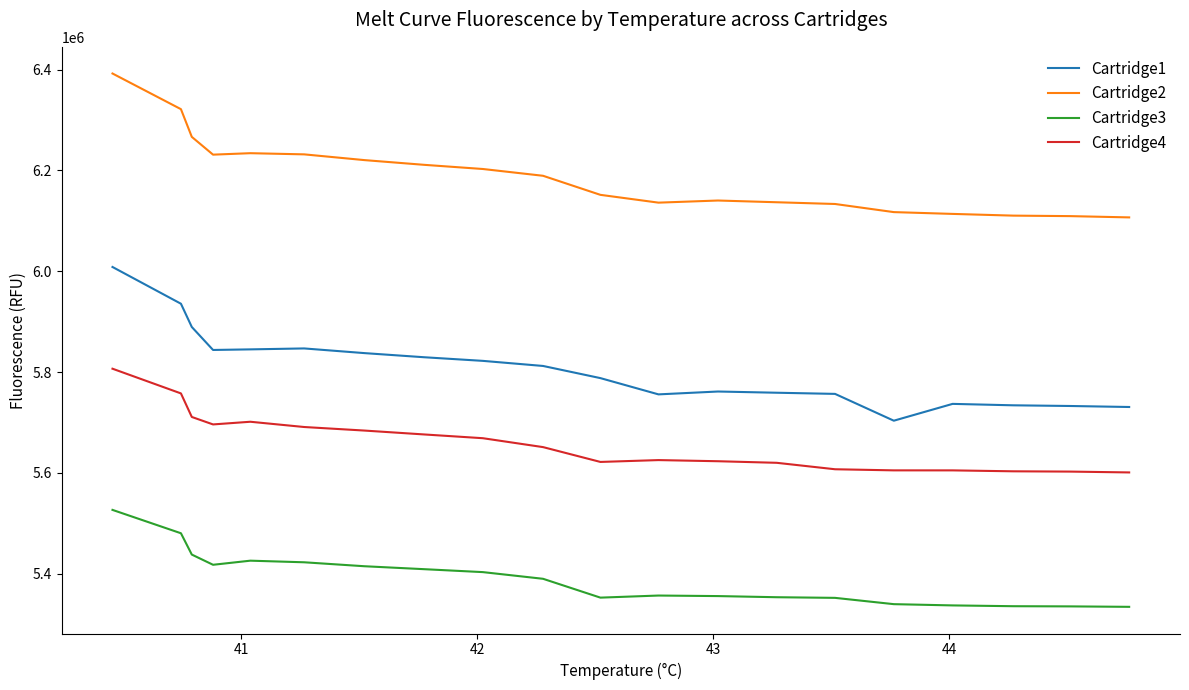

What is the difference between the maximum and minimum values in the Cartridge1 series?

305088